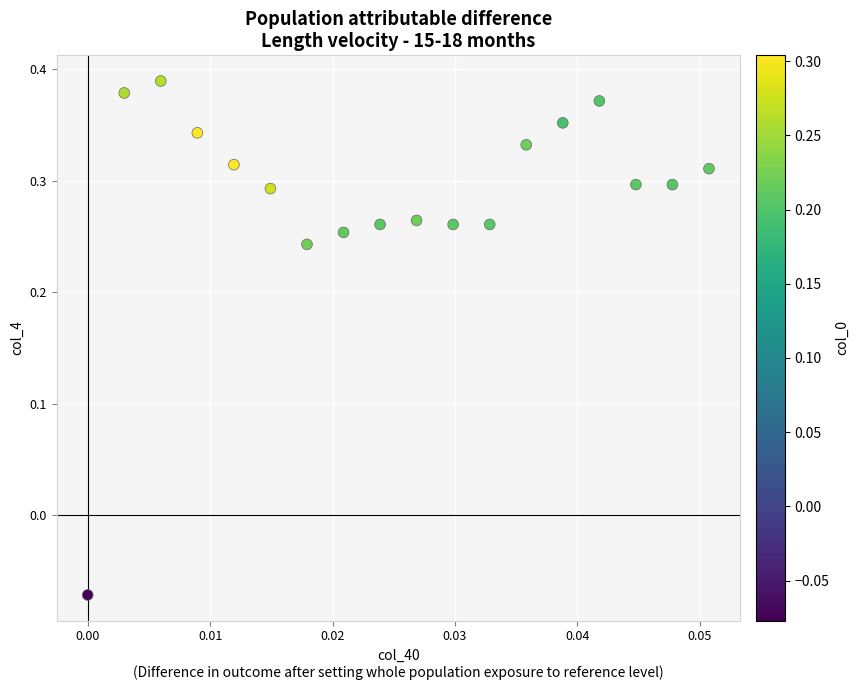

What is the range of Y values (max minus min)?

0.5